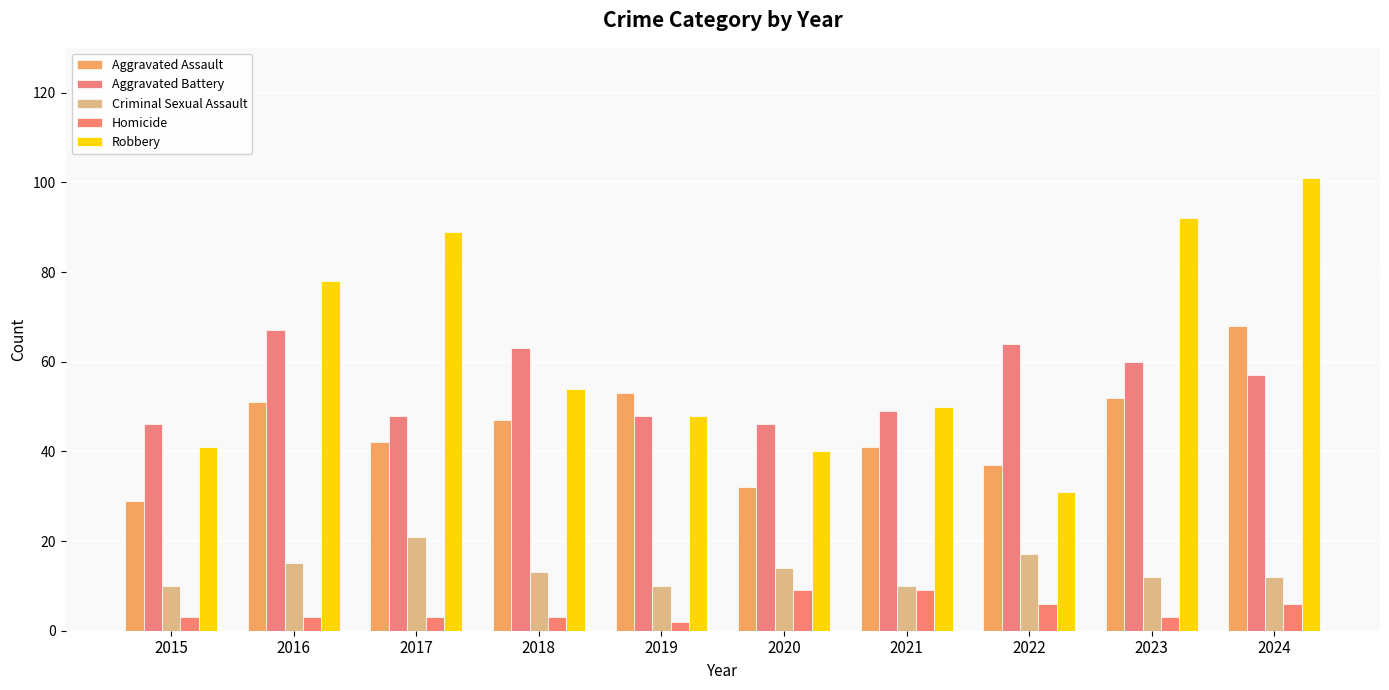

What is the value of the Robbery bar at the 8th from the left?

31